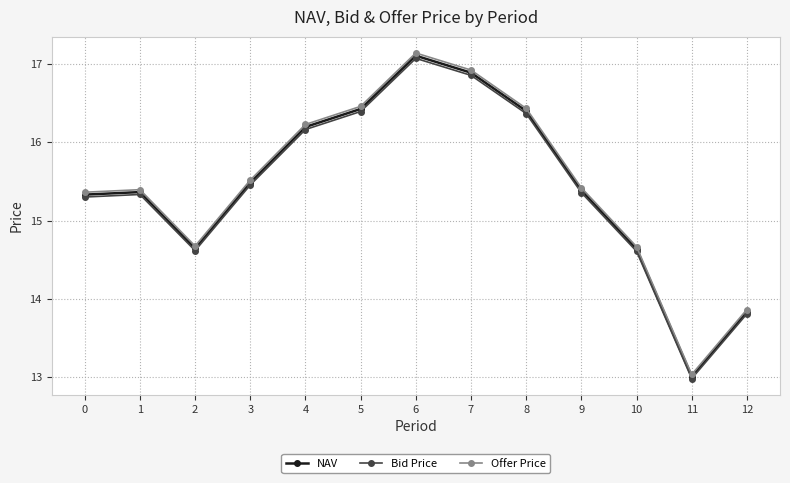

How many values in the Bid Price series are below 15?

4